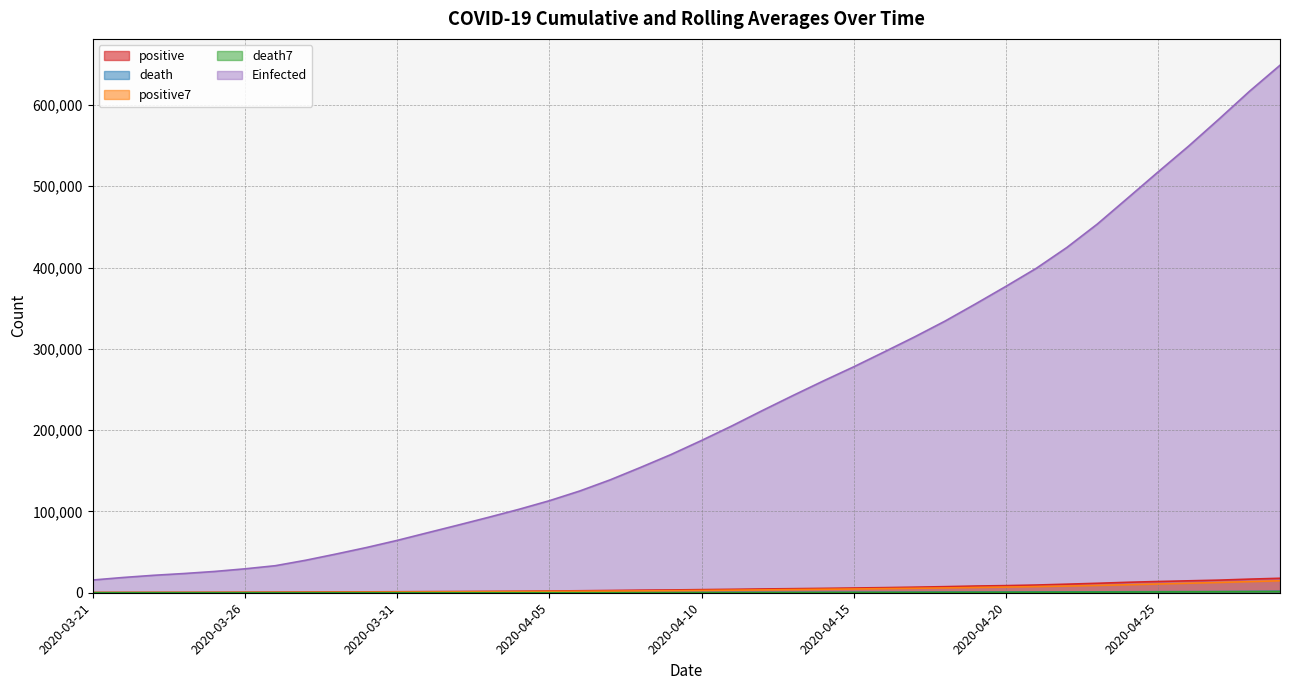

What is the total value across all series at 2020-04-12?

232845.6